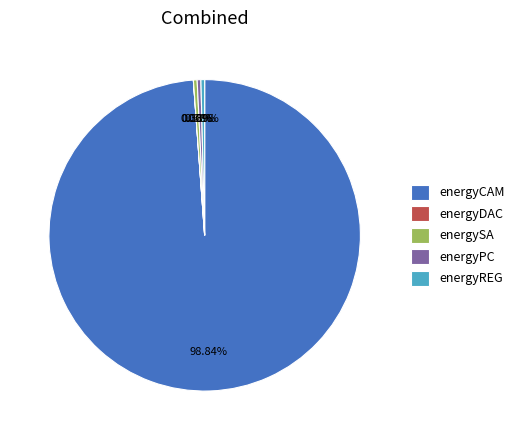

Do energyCAM and energySA together represent more than half of the pie?

Yes